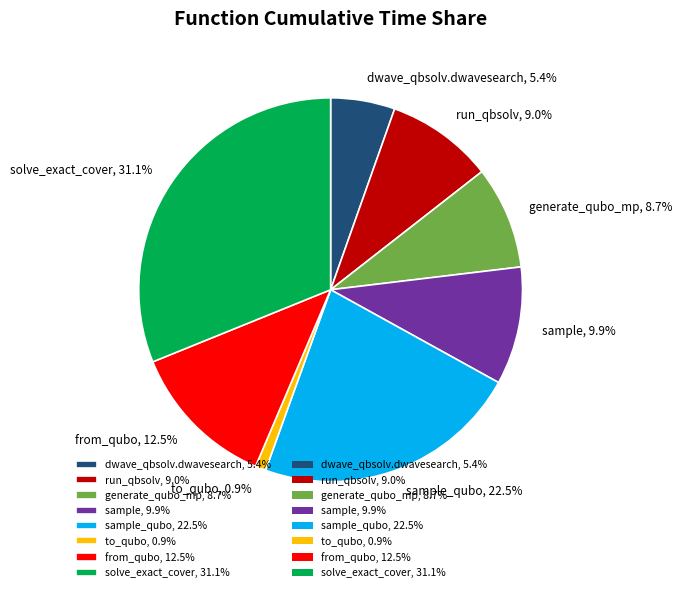

How much of the chart is everything except run_qbsolv, 9.0%?

91.0%